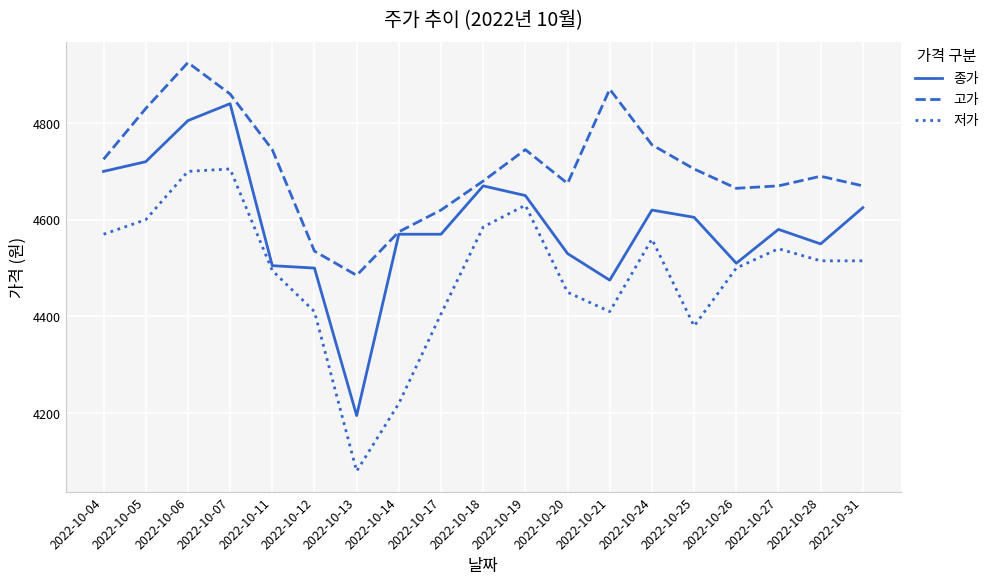

Rank the series by their maximum value, from highest to lowest.

고가, 종가, 저가